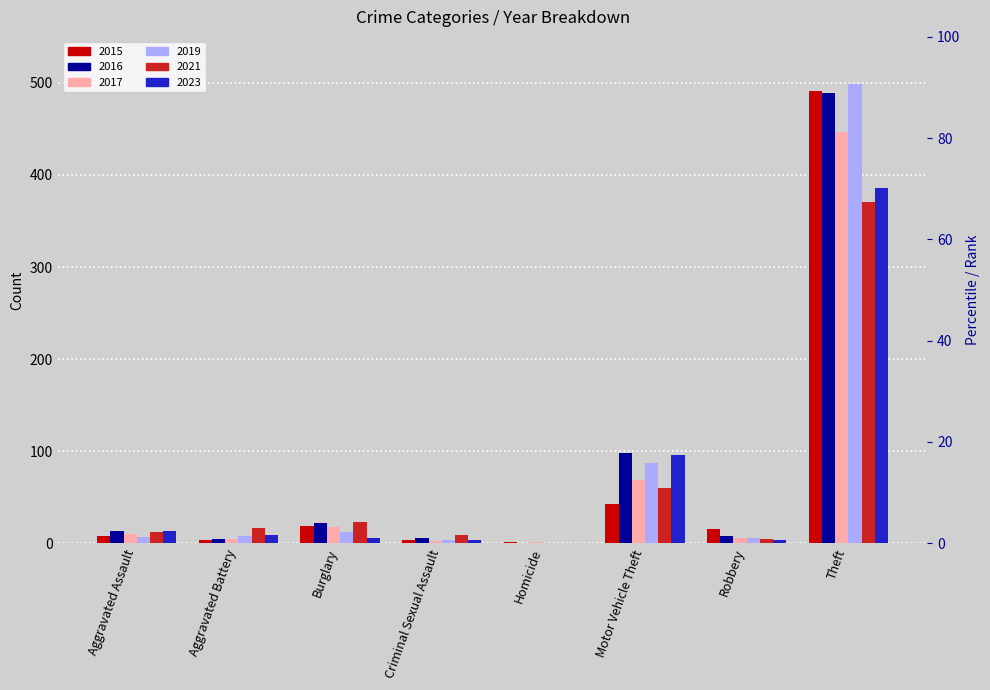

How many bars are there in each group?

6